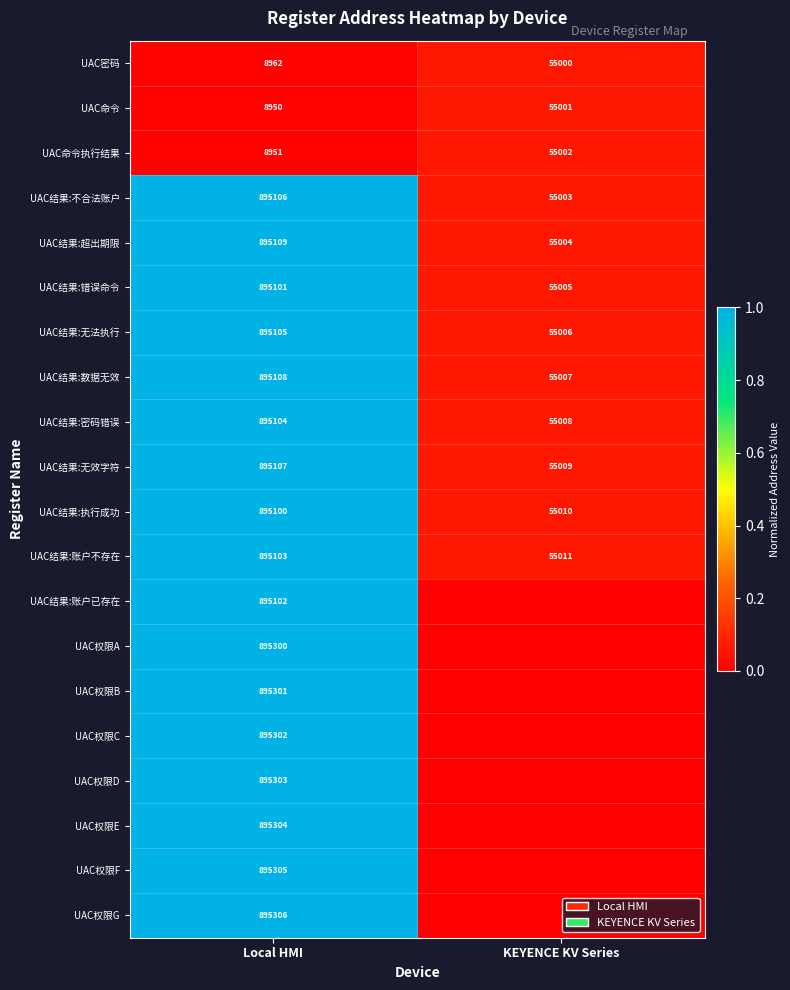

What is the average value of the UAC结果:执行成功 series?

475055